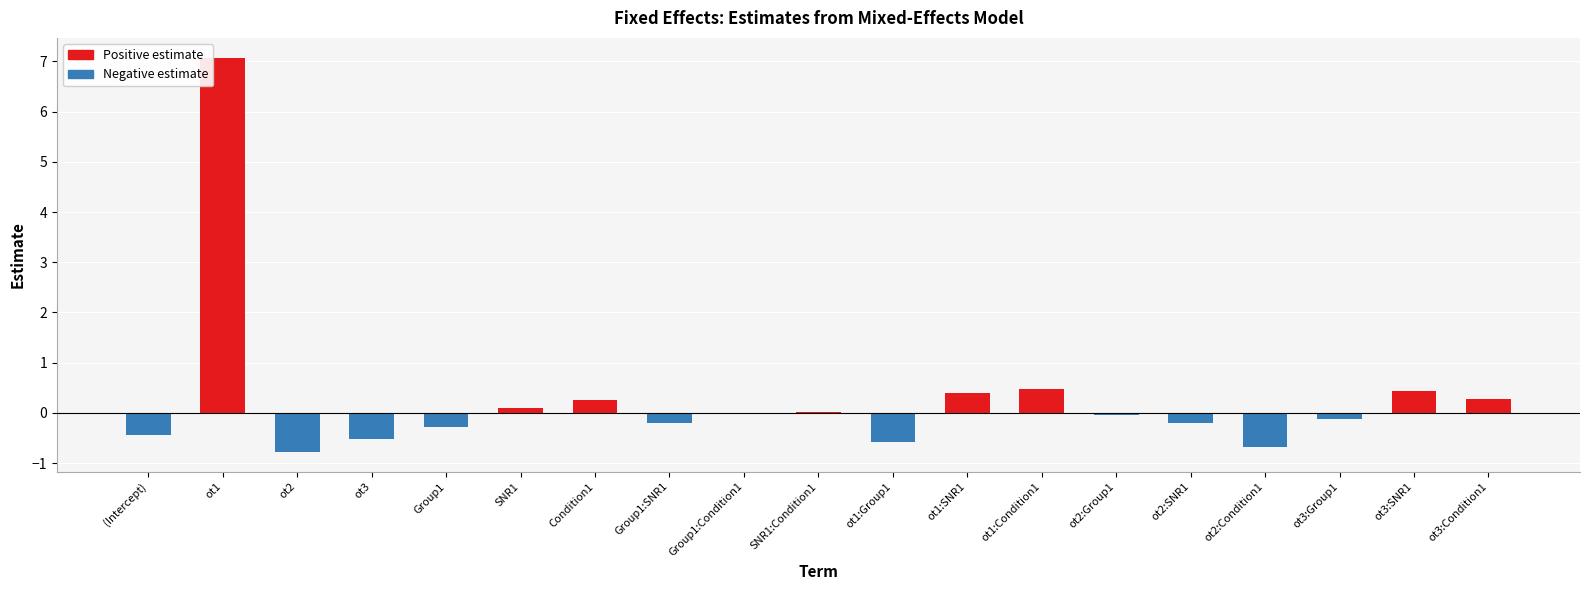

What is the difference between the second highest and minimum values in the Negative estimate series?

0.8